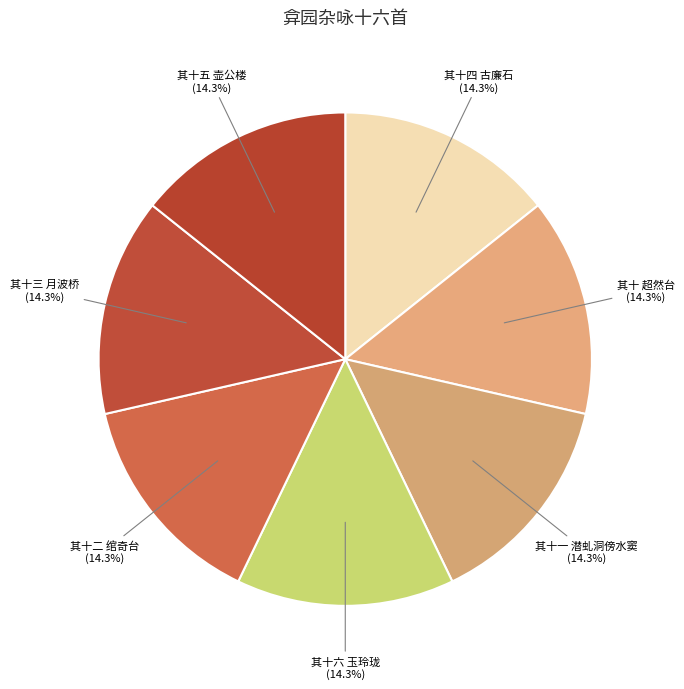

Approximately how many times larger is the value at 其十二 绾奇台 compared to 其十 超然台?

1.0